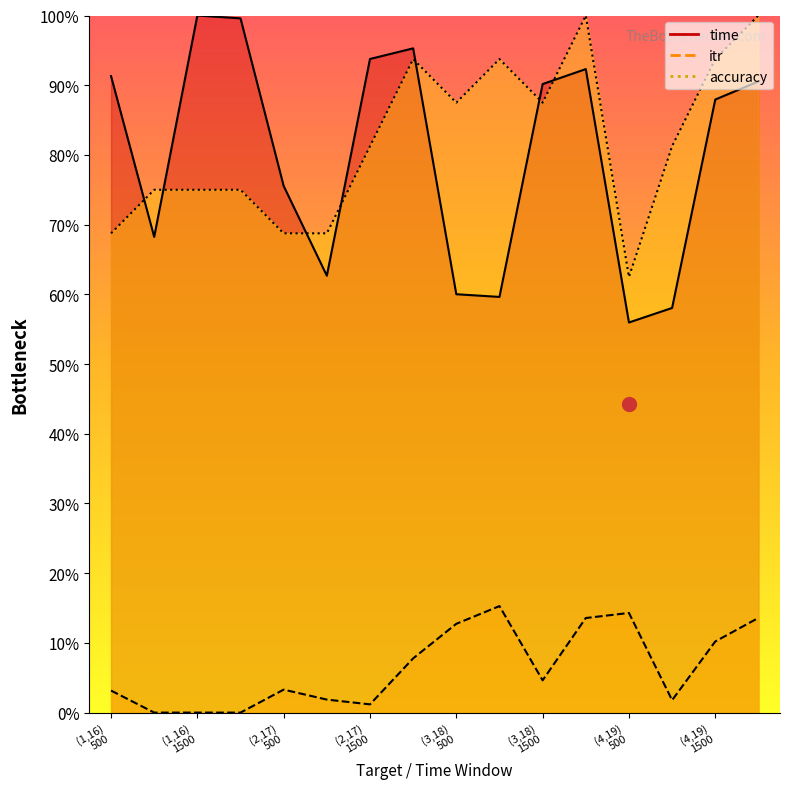

At which label does accuracy reach its minimum?

(4,19)
500